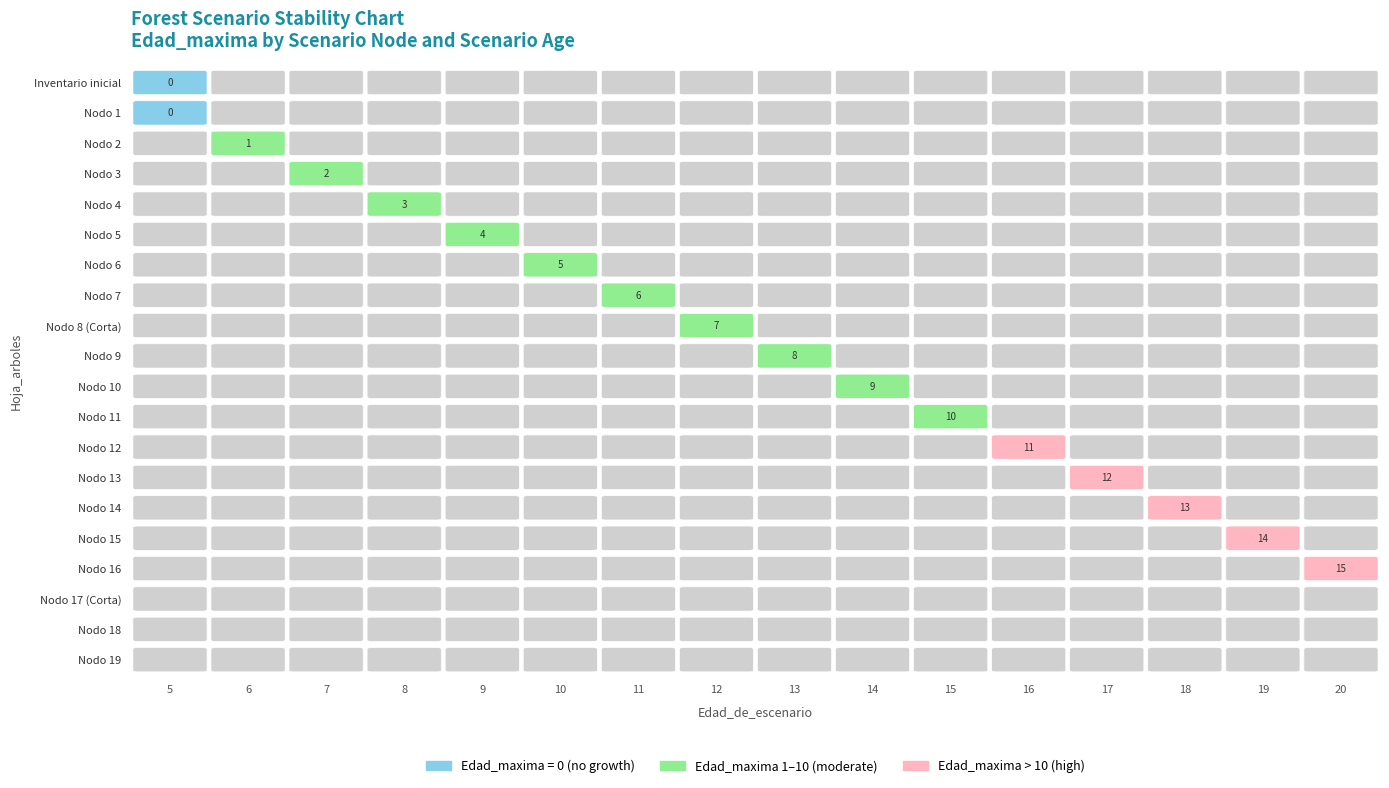

What is the lowest value of the Nodo 4 series?

3